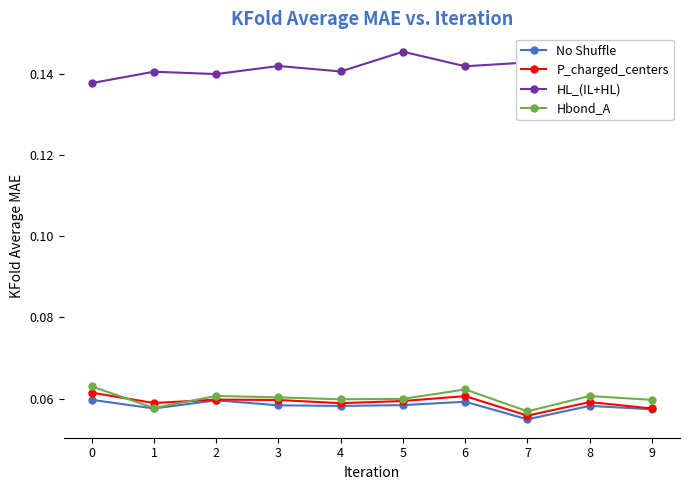

How many Hbond_A values are between 0 and 1?

10